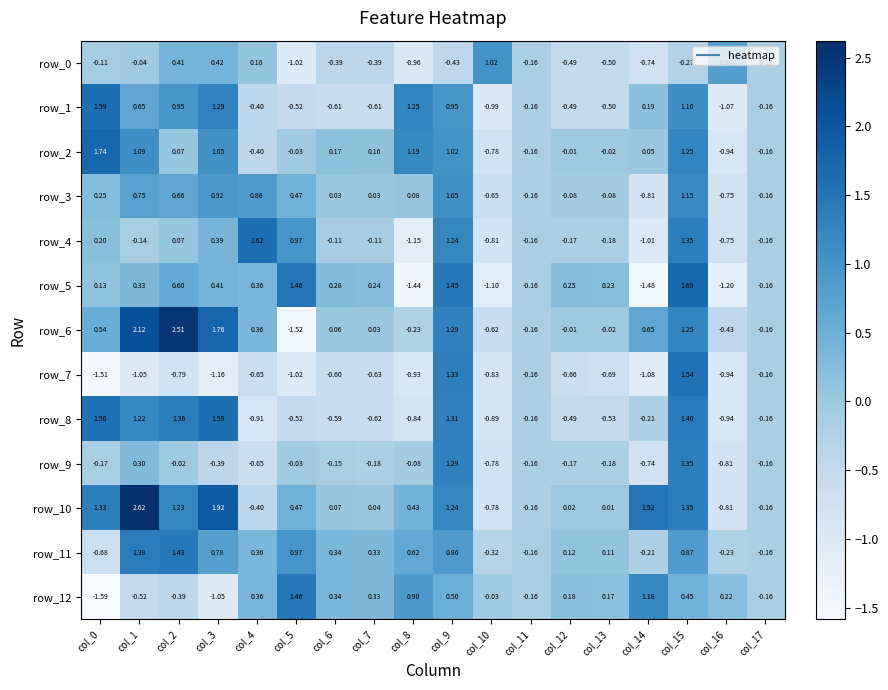

Is the value of row_1 at col_6 greater than the value of row_10 at col_5?

No